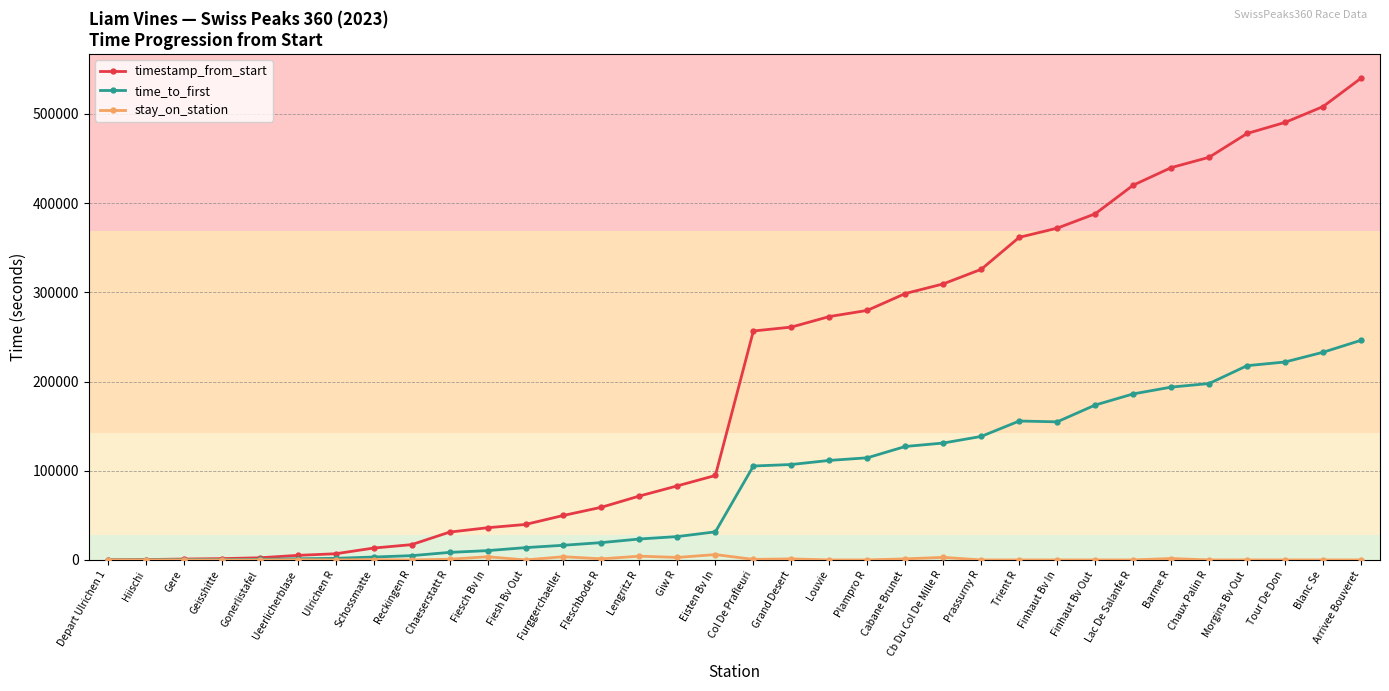

Rank the series by their average value, from highest to lowest.

timestamp_from_start, time_to_first, stay_on_station